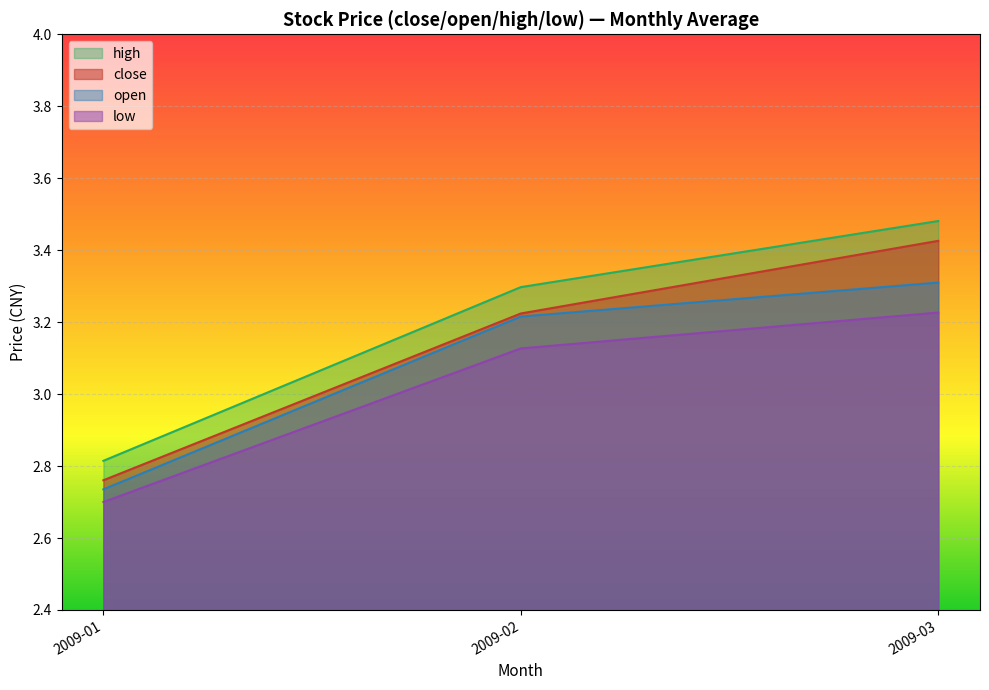

The value of low at 2009-01 is 1.3. True or false?

False